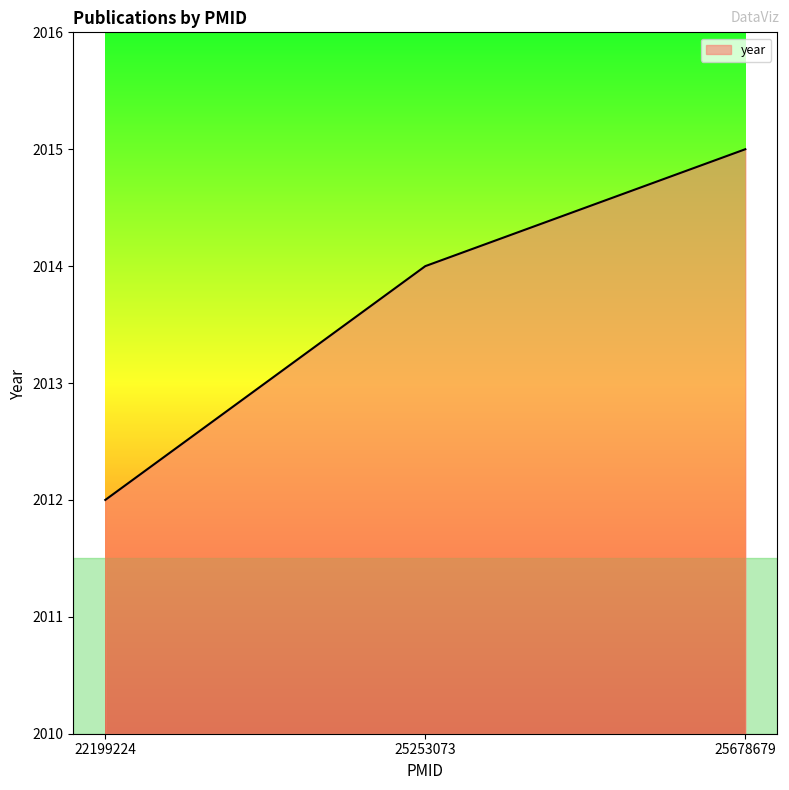

What is the difference between the maximum and second lowest values?

1